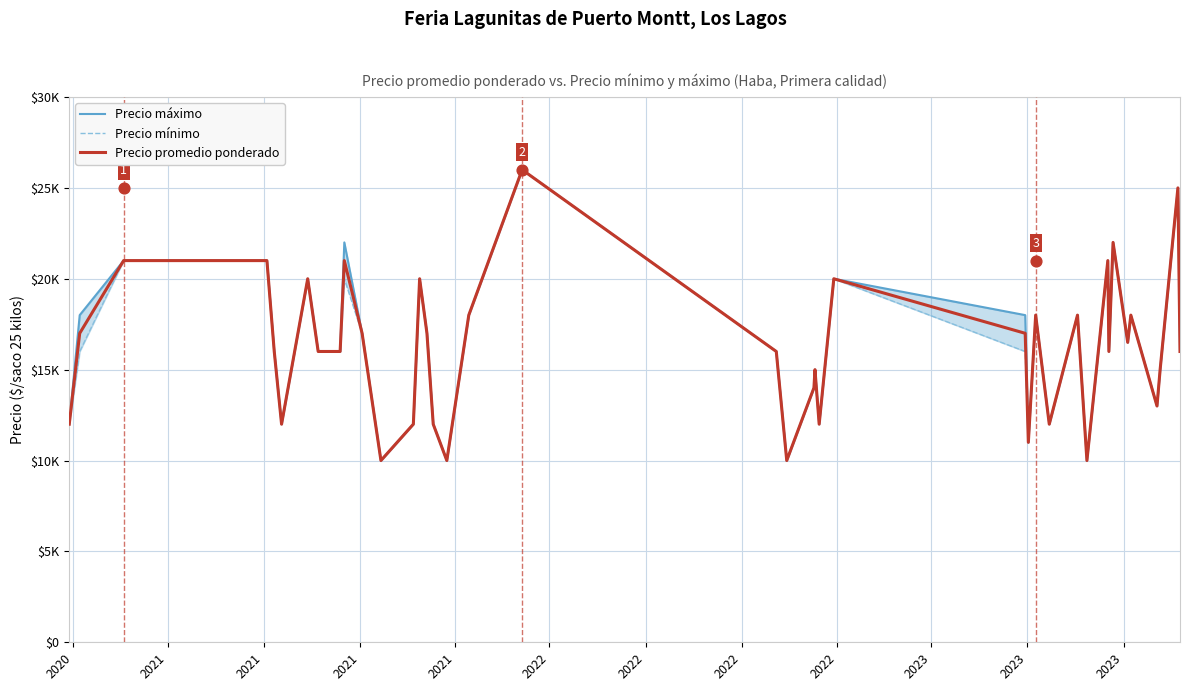

Which series contains the lowest Y value?

Precio máximo